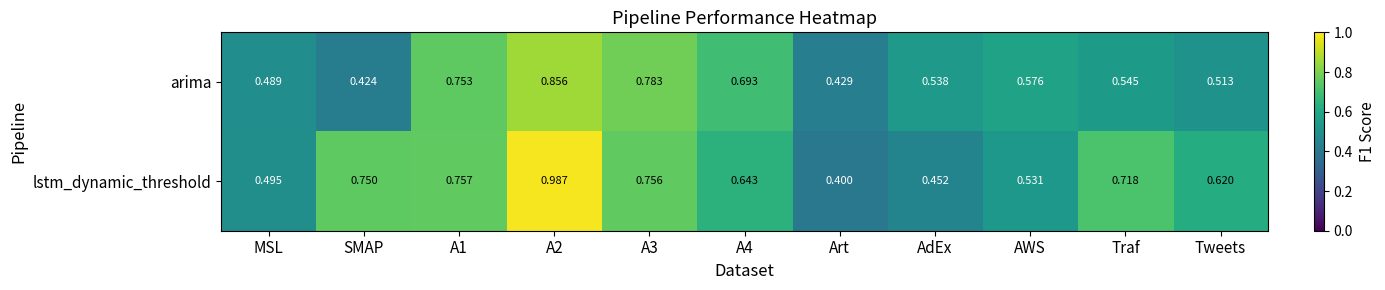

Rank the series by their average value, from lowest to highest.

arima, lstm_dynamic_threshold